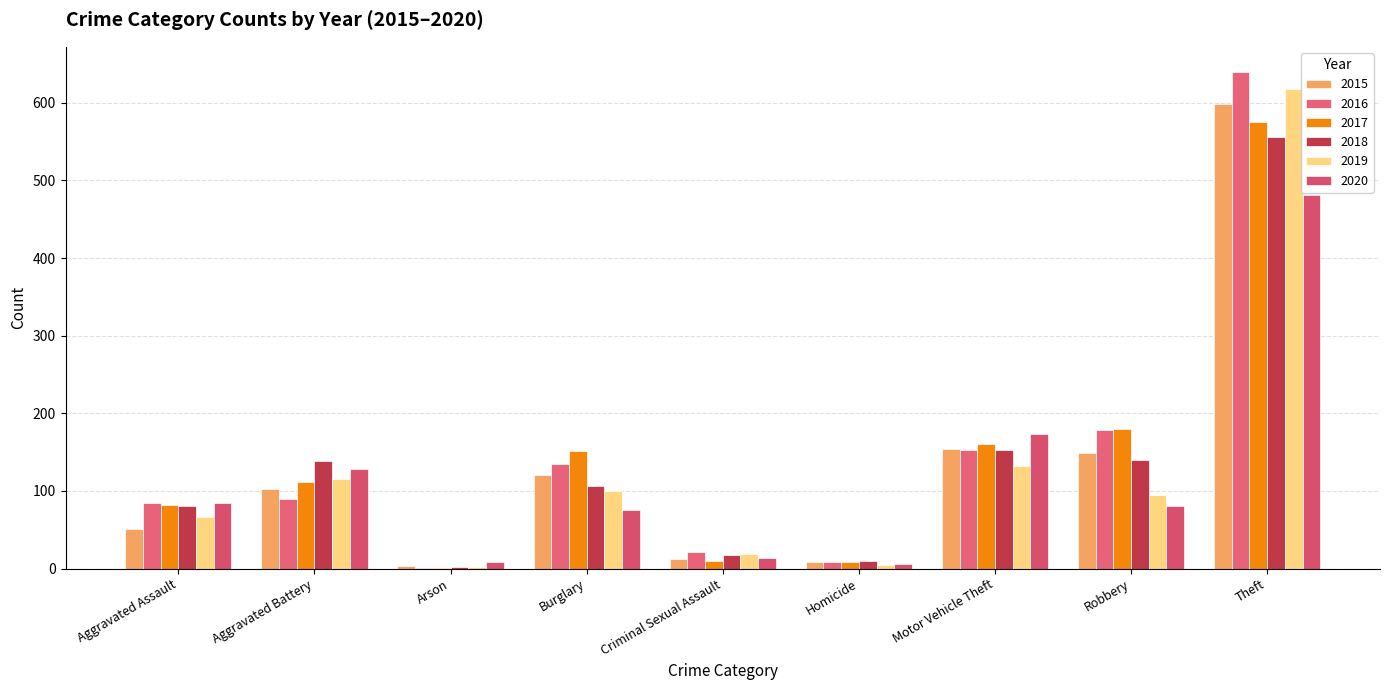

Does the chart contain stacked bars?

No